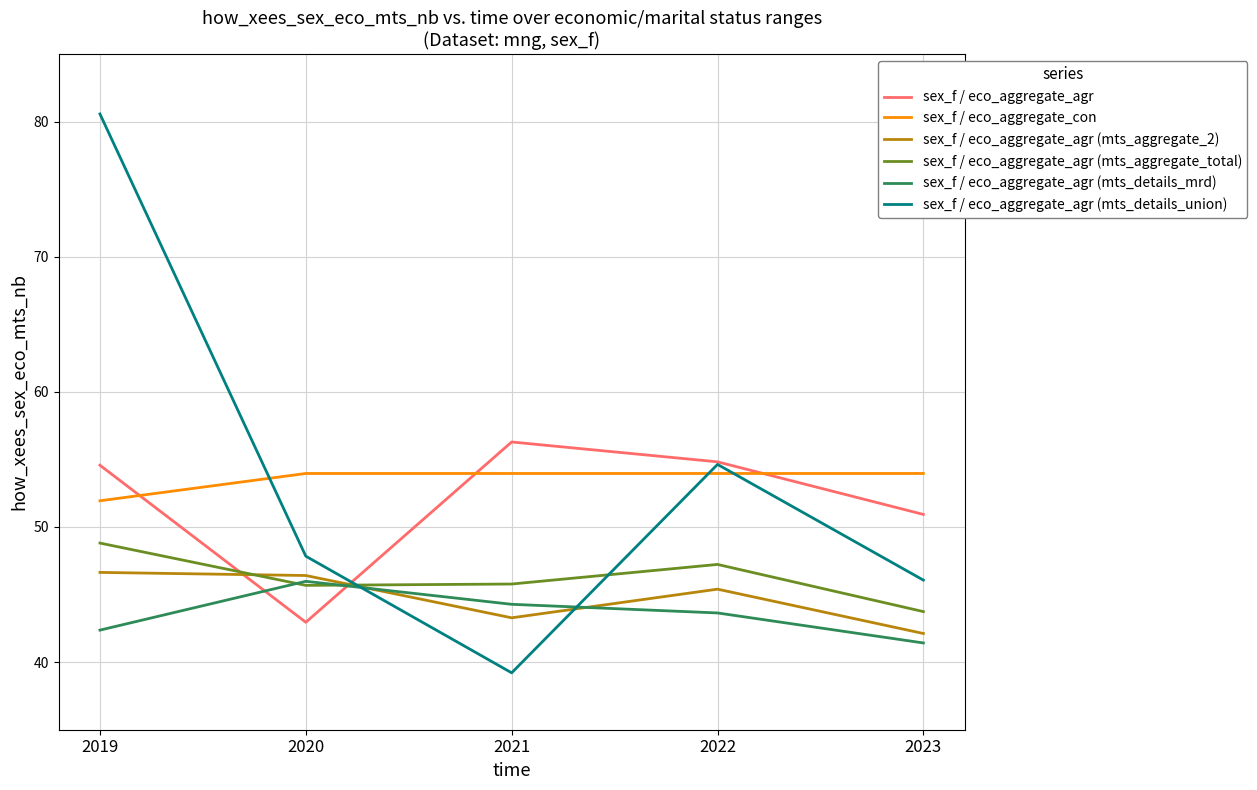

How many distinct data groups are displayed?

6